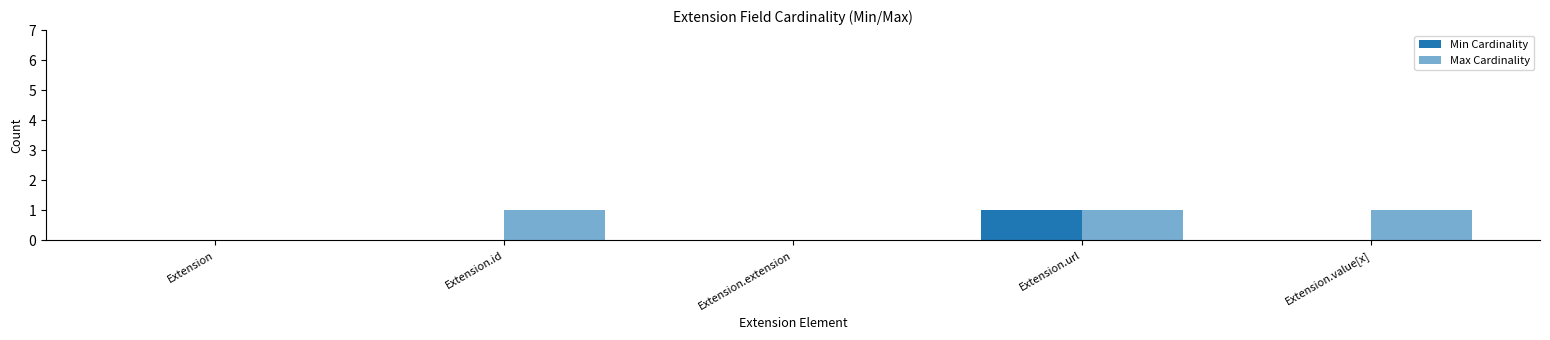

The value of Min Cardinality at Extension is 0. True or false?

True